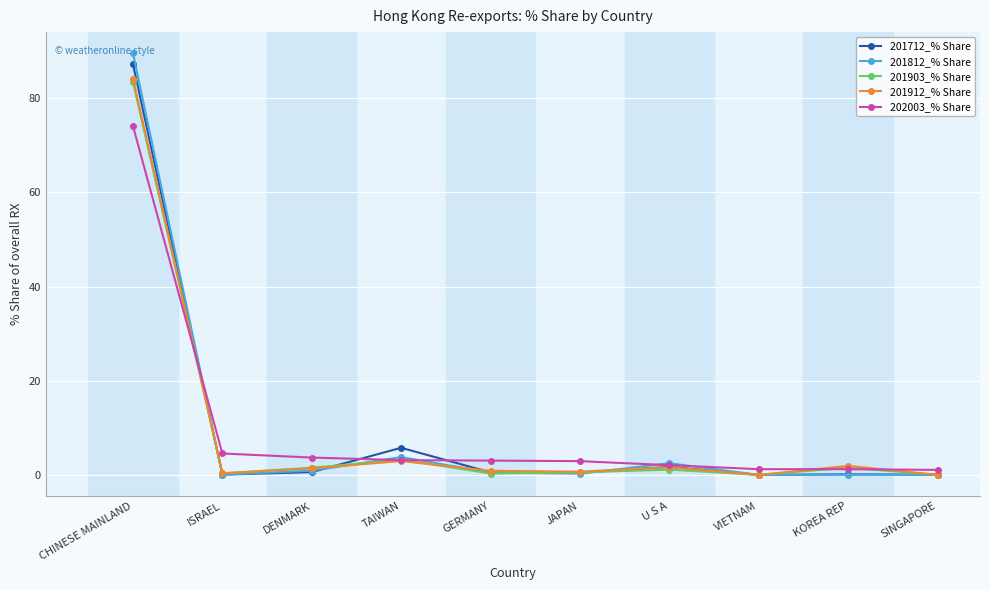

What is the approximate value of 202003_% Share at DENMARK?

3.7